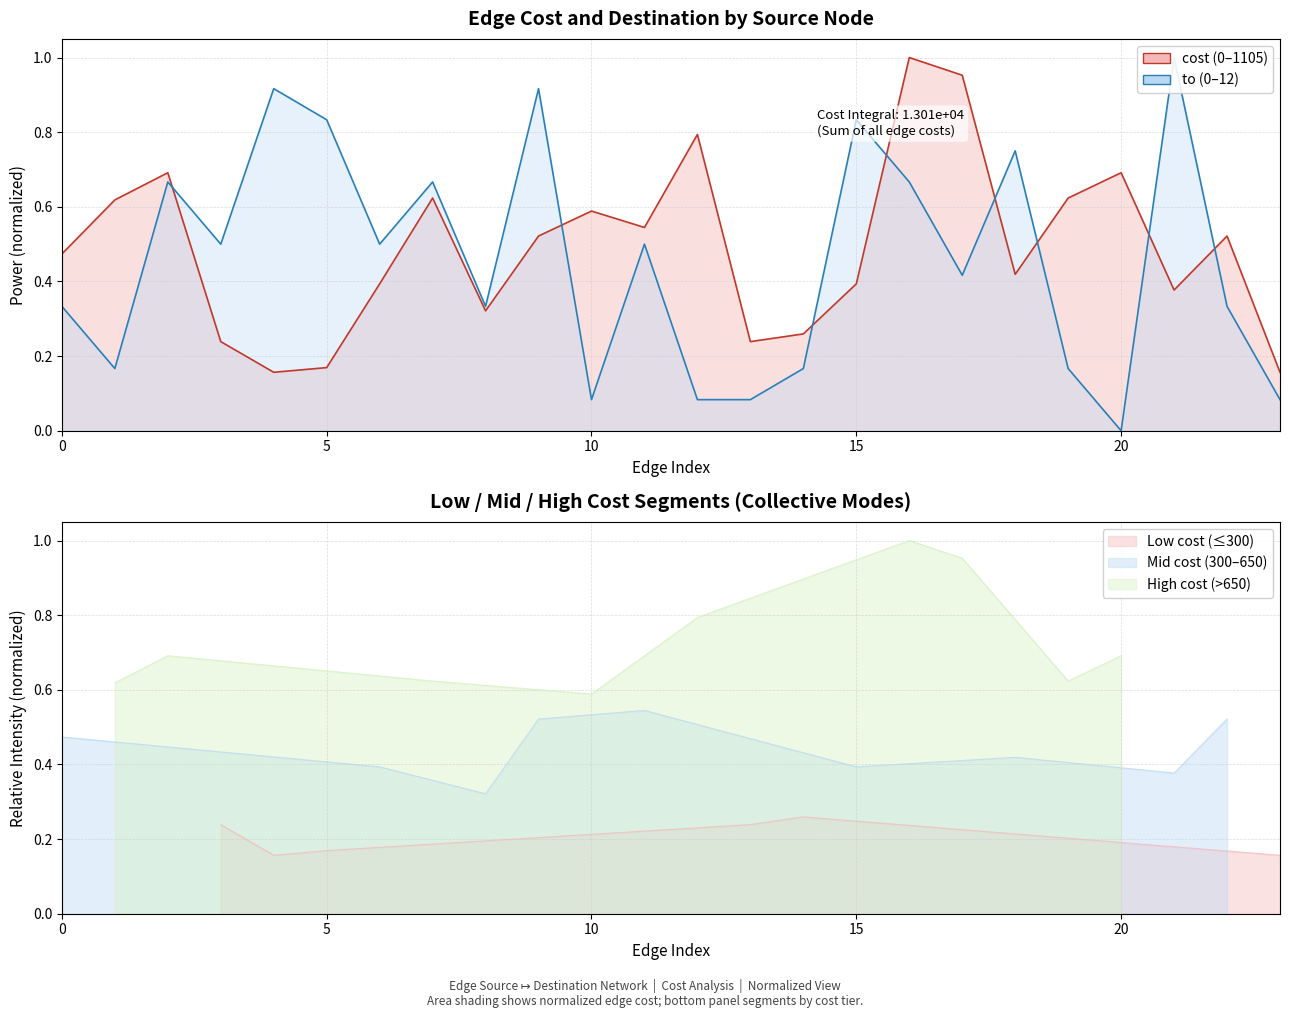

Which series has the largest range (max minus min)?

to